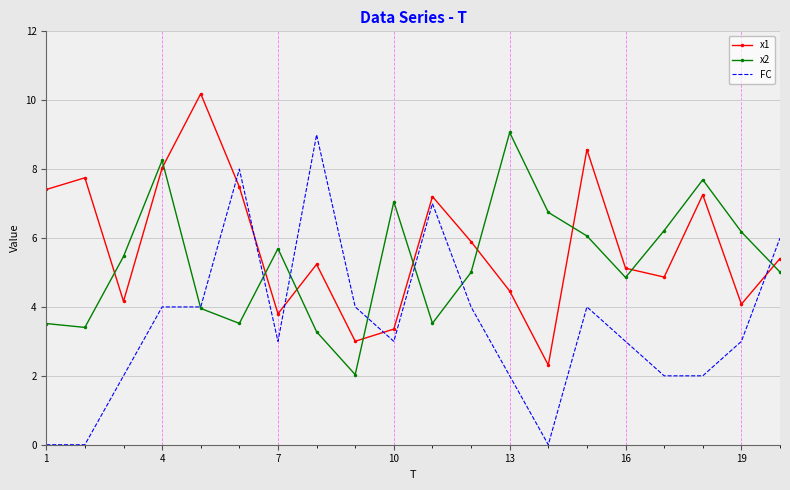

Which series has the largest range (max minus min)?

FC